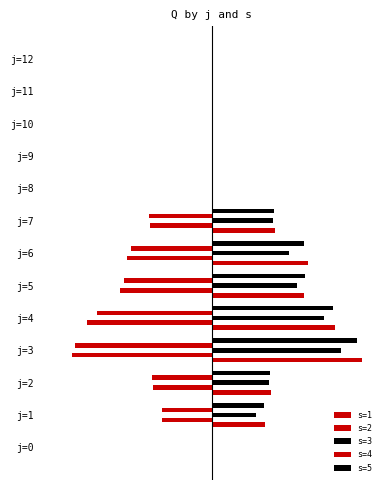

What is the smallest value displayed?

-249.3